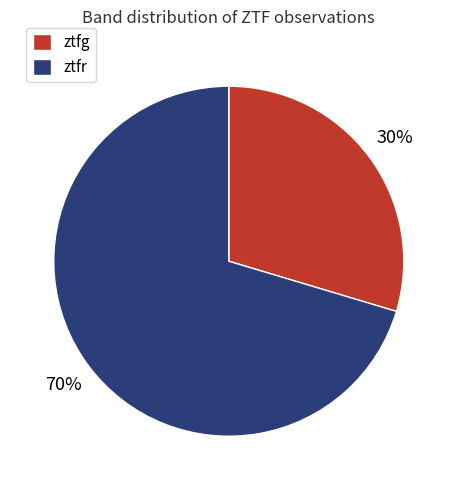

Combined, do ztfg and ztfr account for over 50%?

Yes